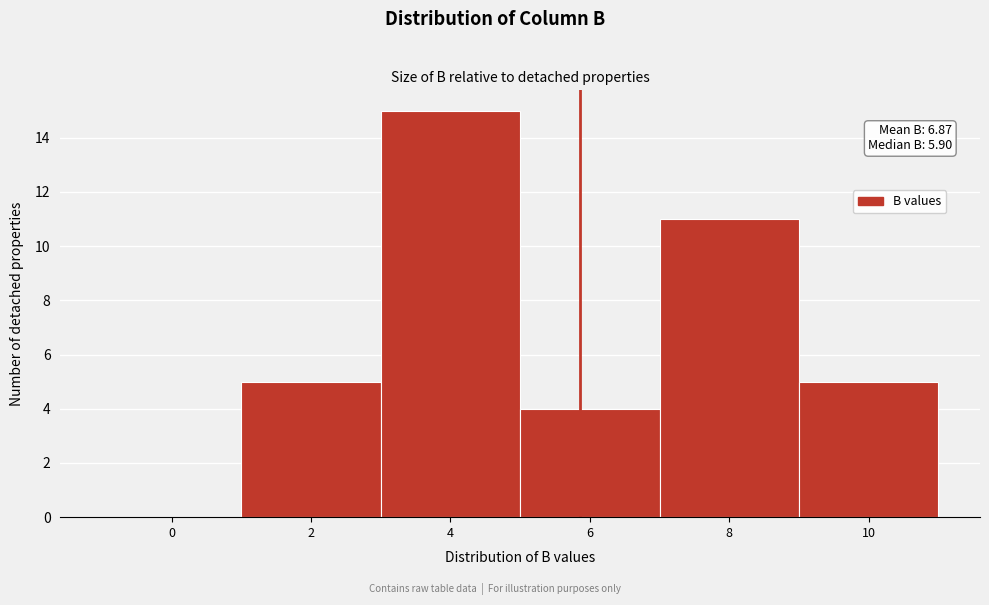

Reading left to right, extract all data points from this chart.

0=0	2=5	4=15	6=4	8=11	10=5